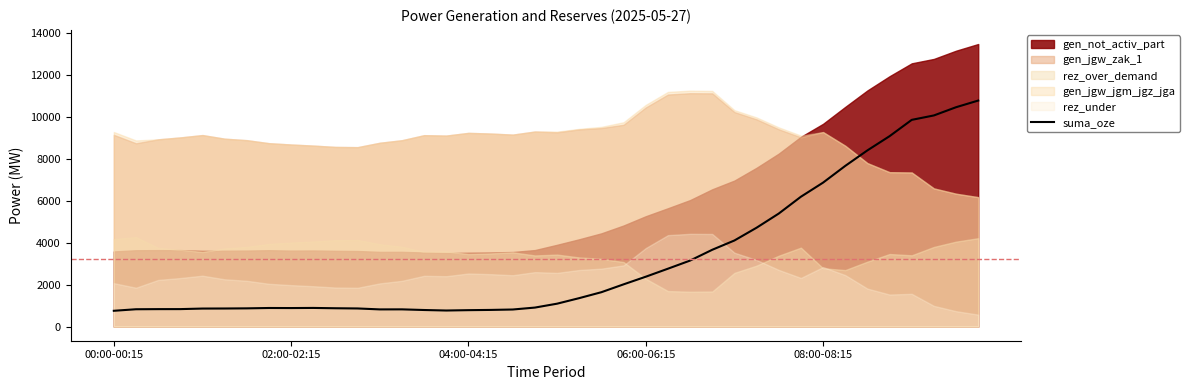

How many data points are less than 1093?

20